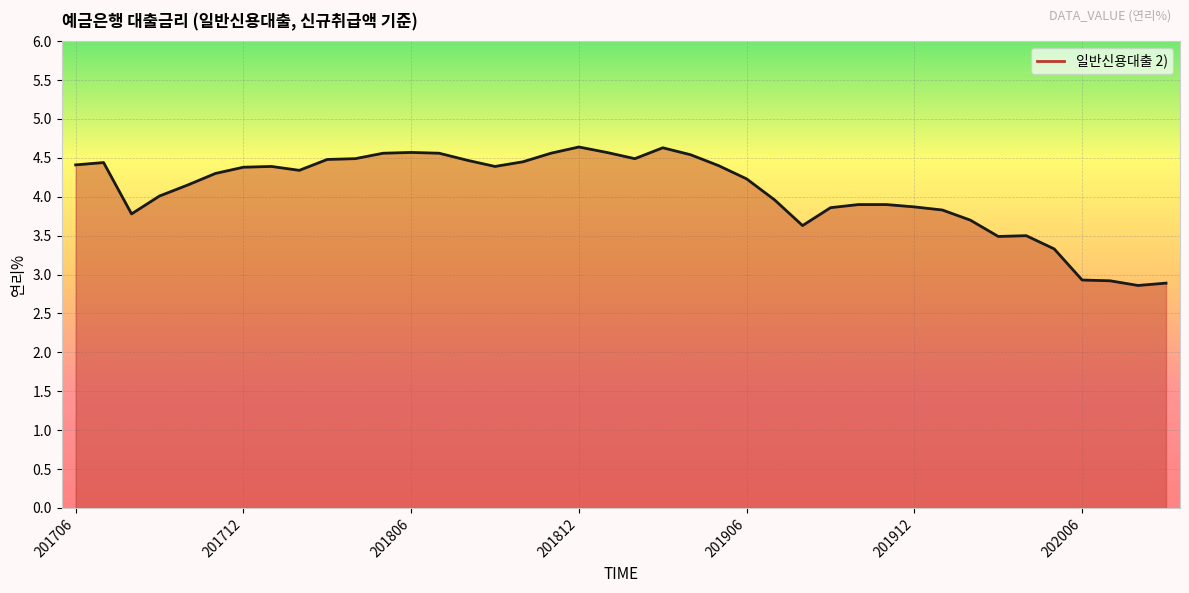

What is the difference between the maximum and minimum values?

1.8